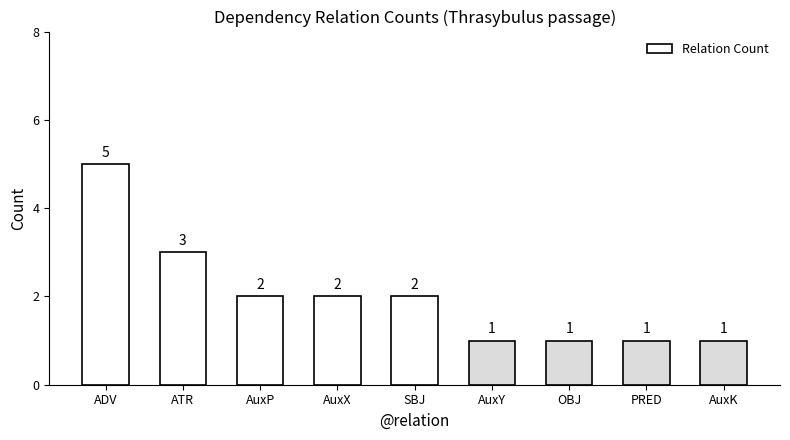

Which label corresponds to the largest value in the chart?

ADV